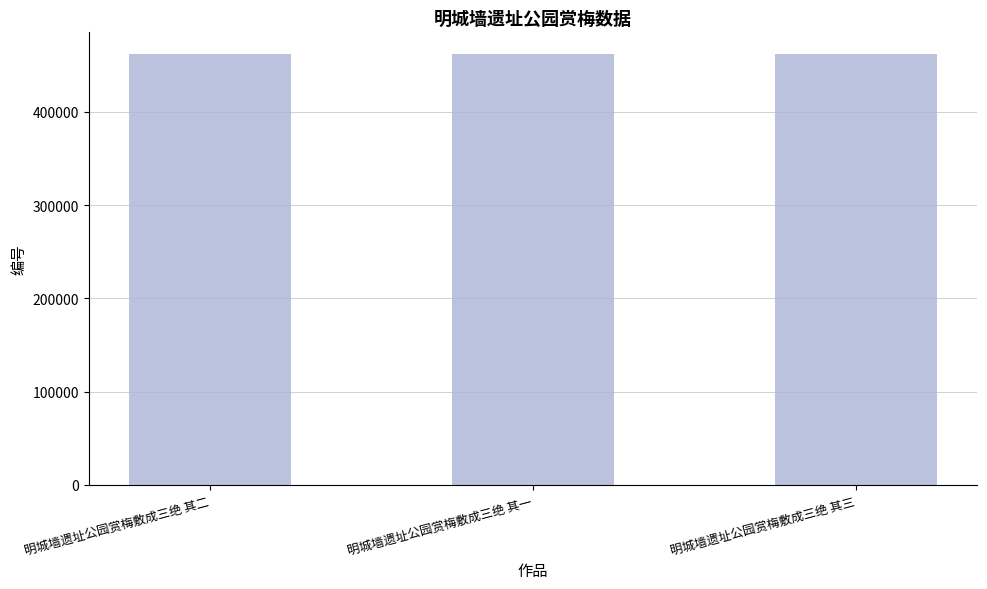

How many bars are there in total?

3